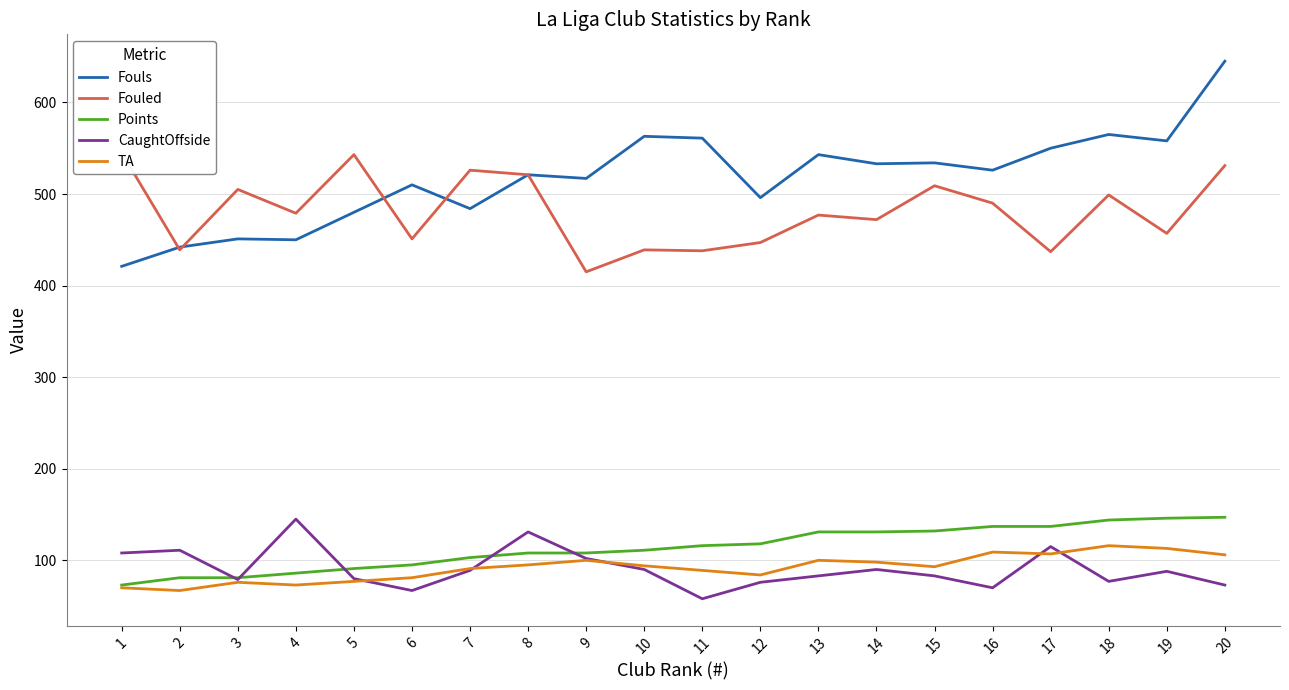

What is the maximum value shown in the chart?

645